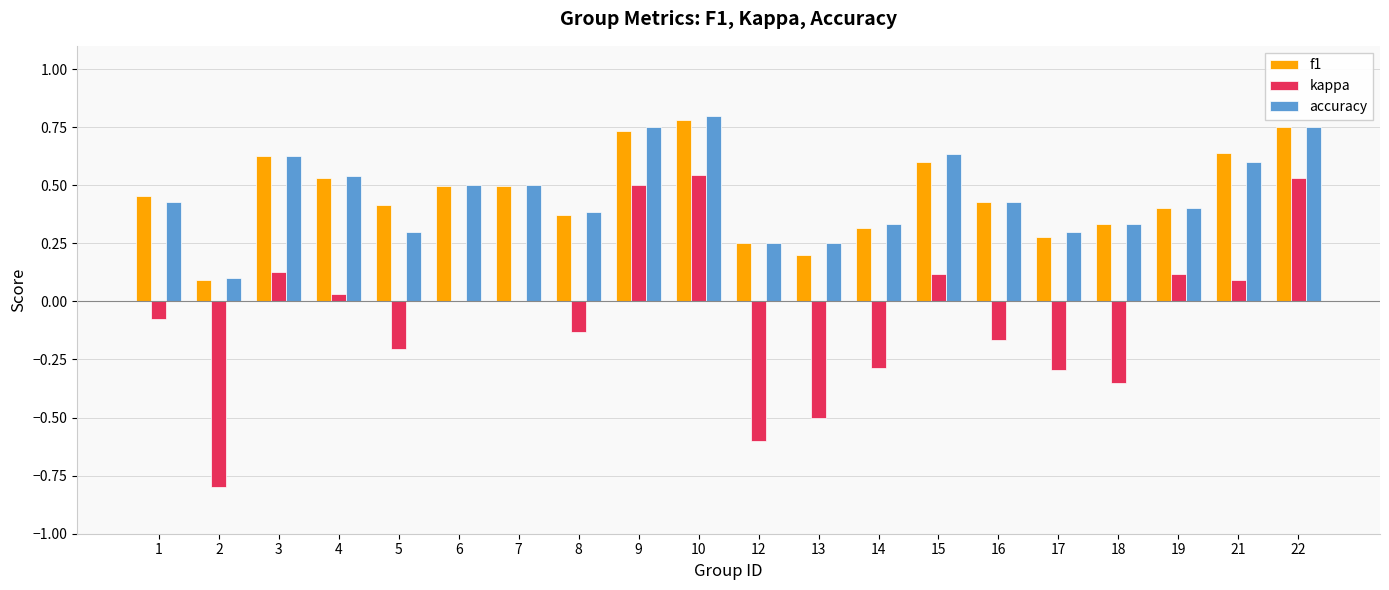

At which label does accuracy reach its peak?

10